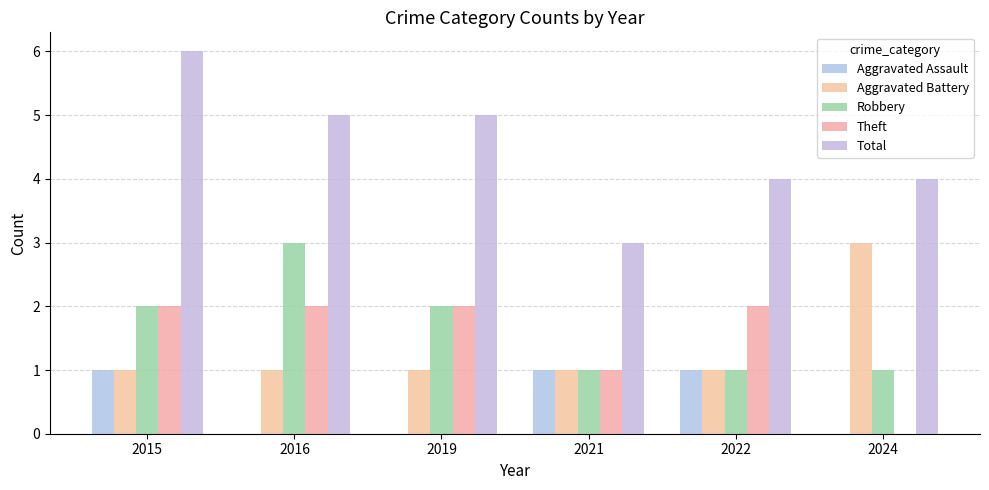

Which series has the largest total across all categories?

Total